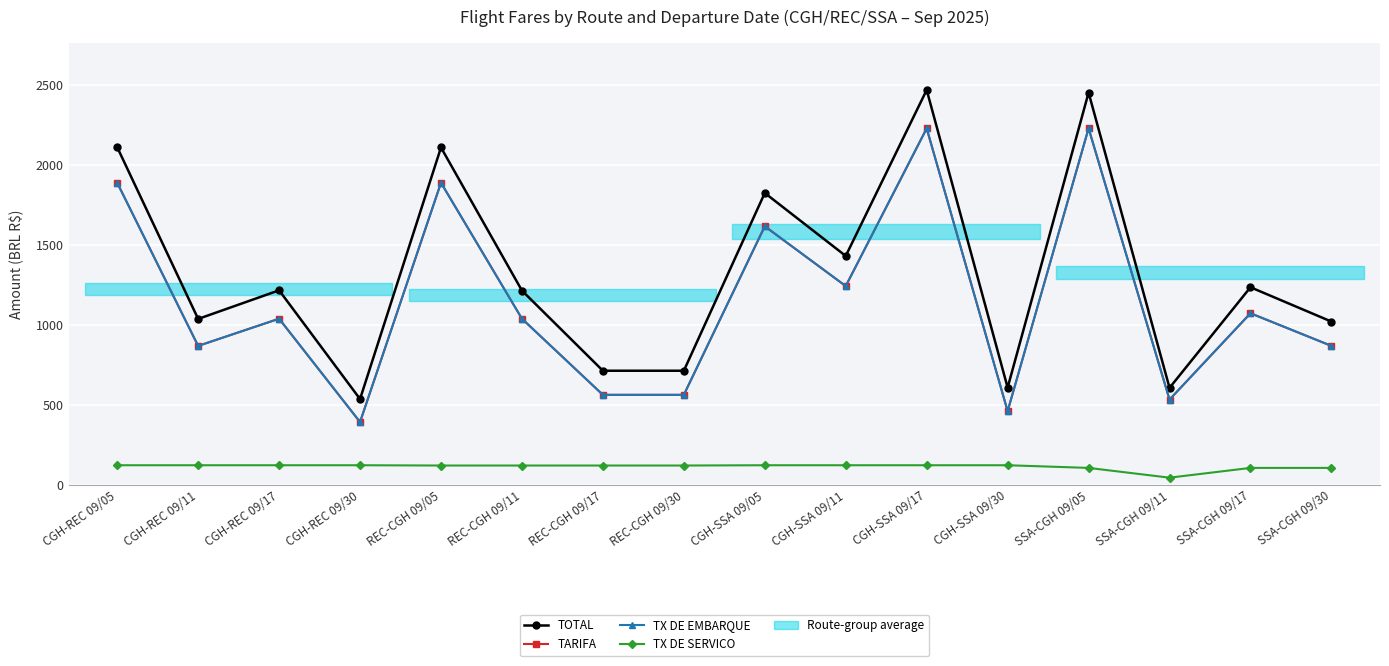

Which category has the lowest value in the TX DE SERVICO series?

SSA-CGH 09/11